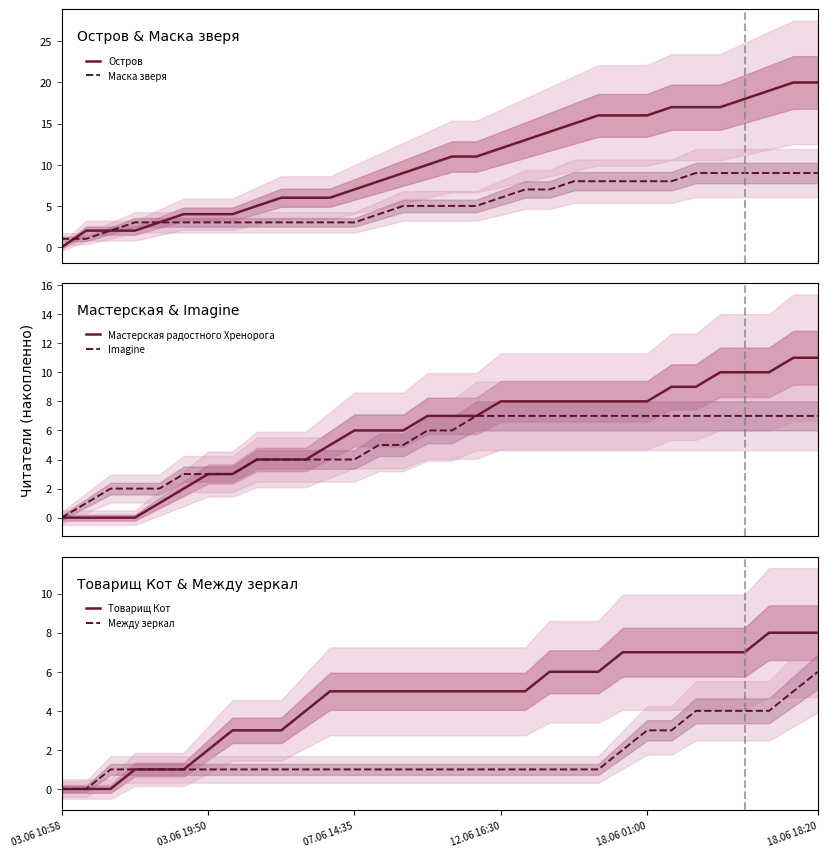

What is the difference between the second highest and second lowest values in the Между зеркал series?

5